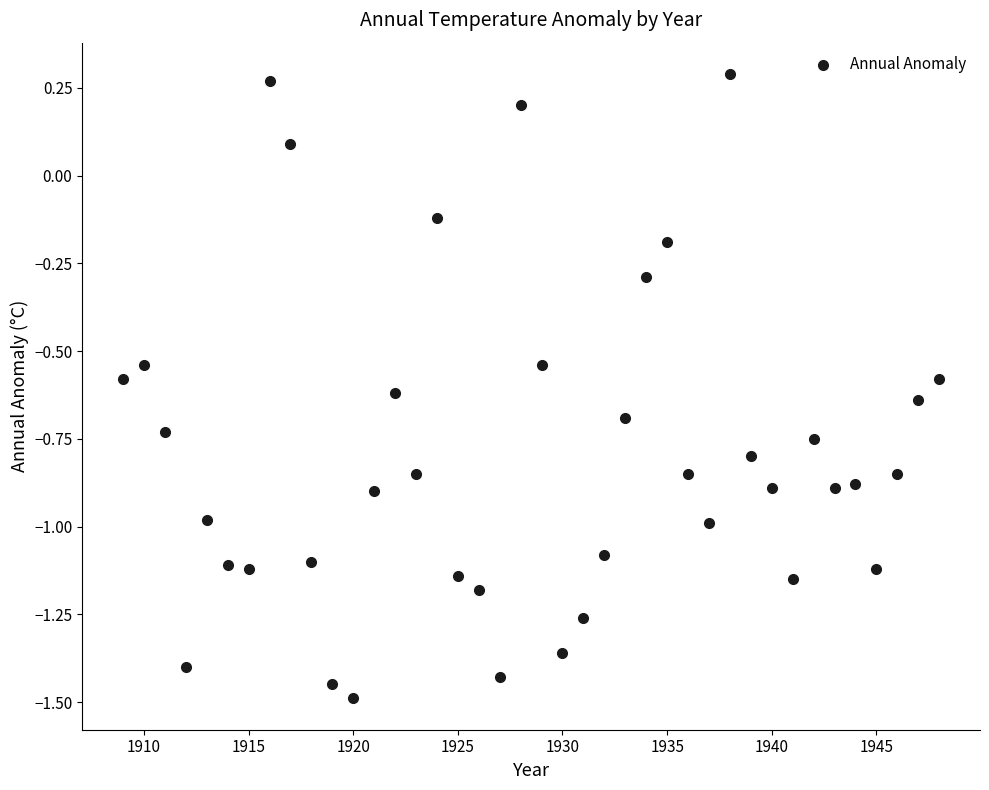

What is the range of X values (max minus min)?

39.0